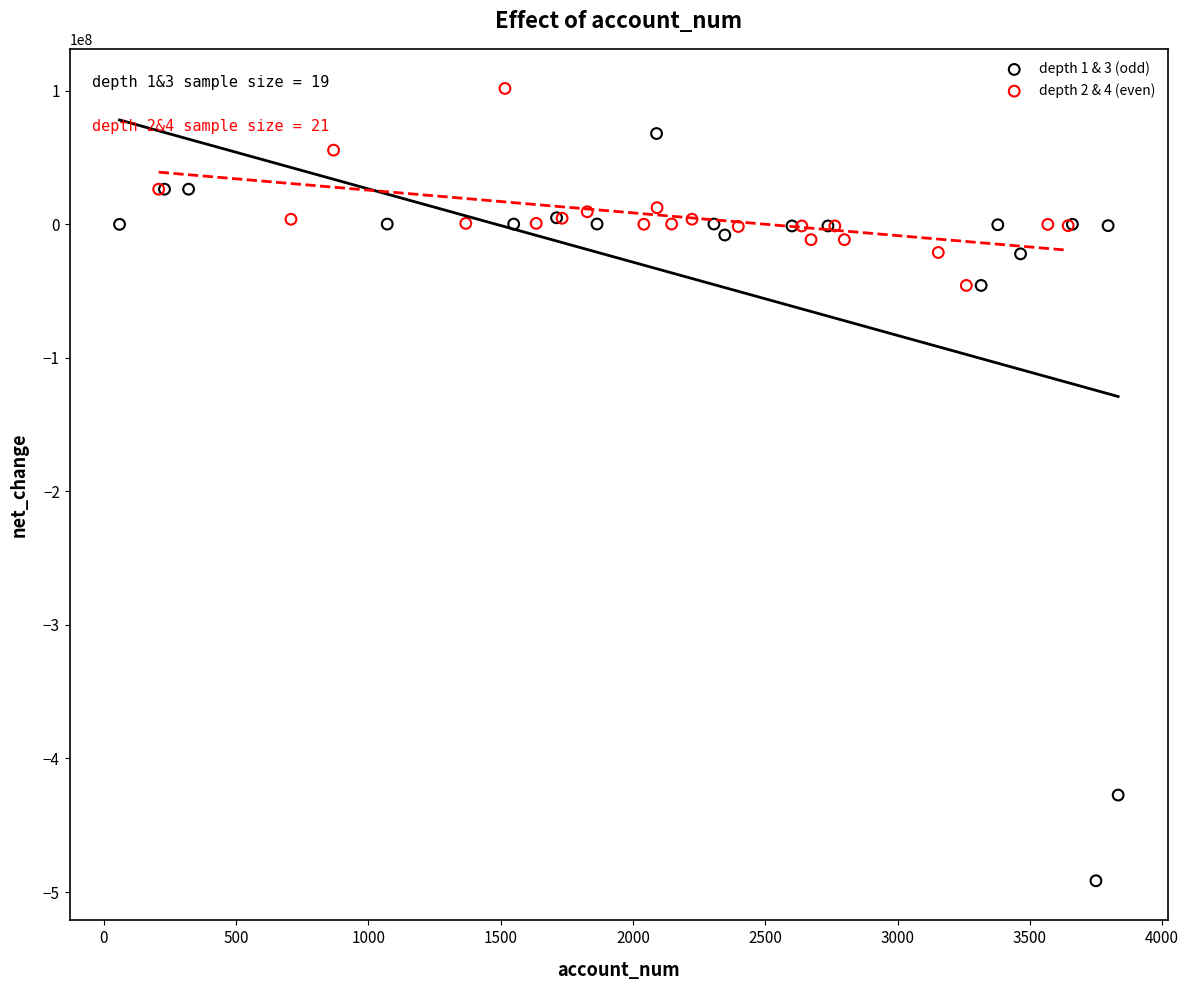

What are all the series names shown in the legend?

depth 1 & 3 (odd), depth 2 & 4 (even)